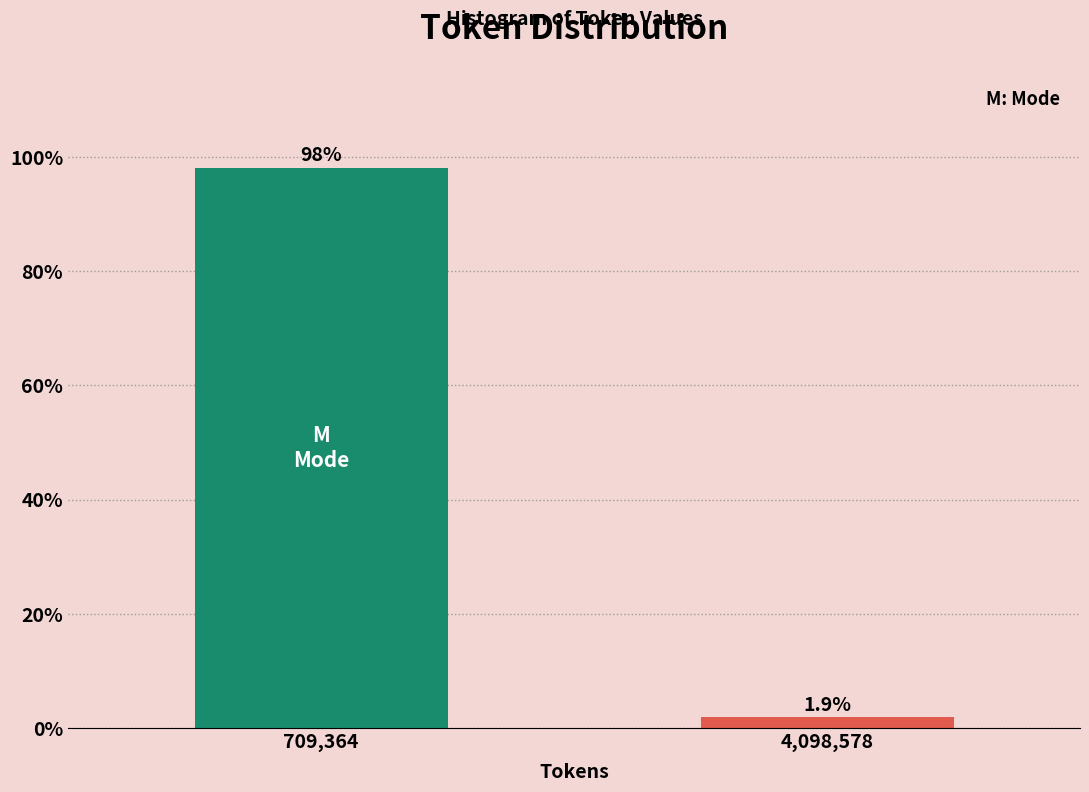

Reading left to right, list all the values displayed in this chart.

709,364=98.1	4,098,578=1.9